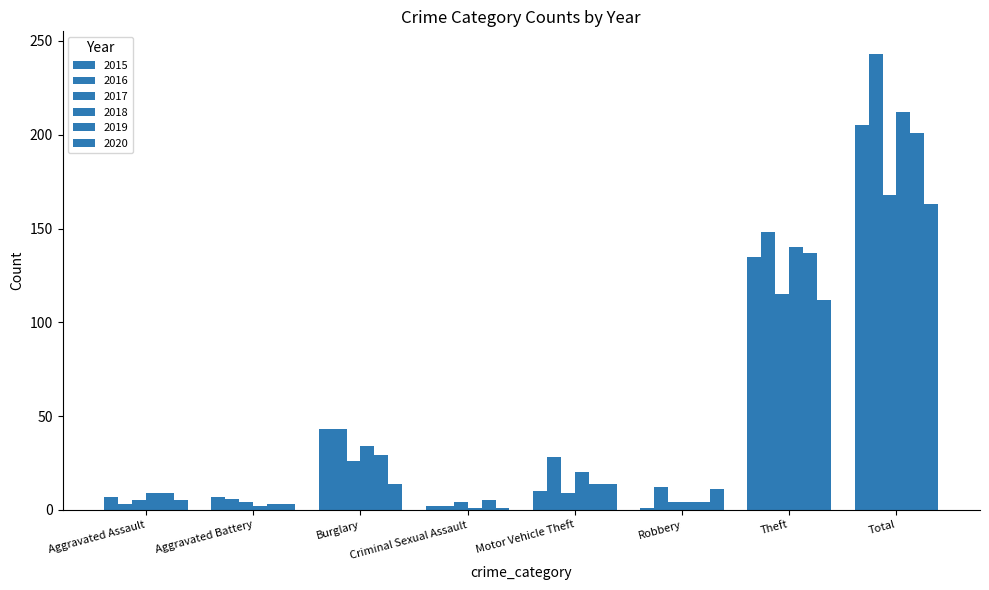

How many data points in 2016 are less than 28?

4